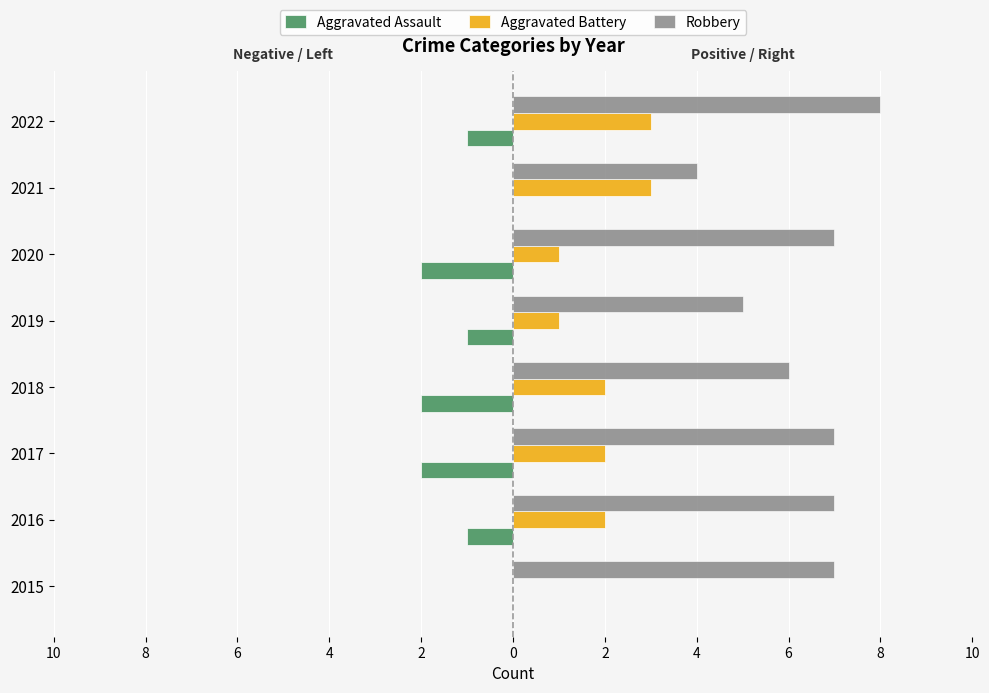

List the series in order of their peak value, highest first.

Robbery, Aggravated Battery, Aggravated Assault